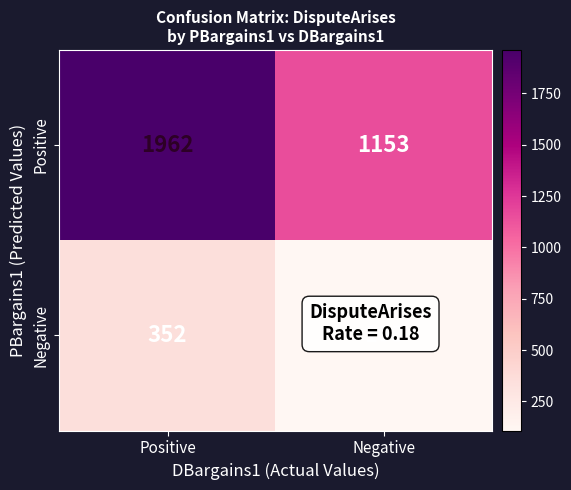

What is the difference between the maximum and minimum values in the Negative series?

244